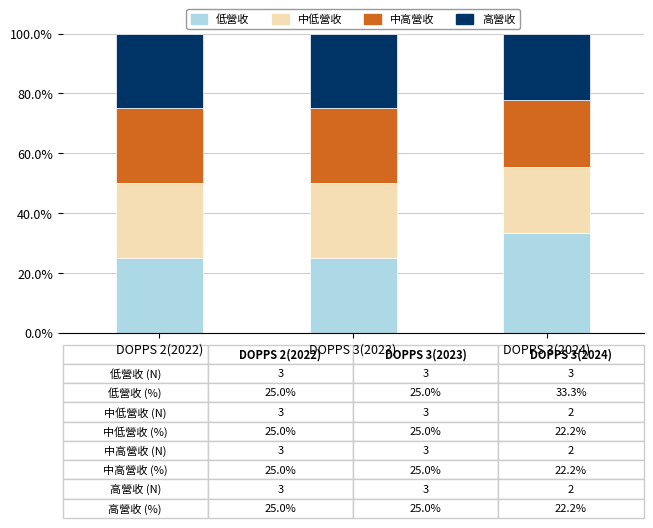

What is the sum of all 低營收 values?

83.3